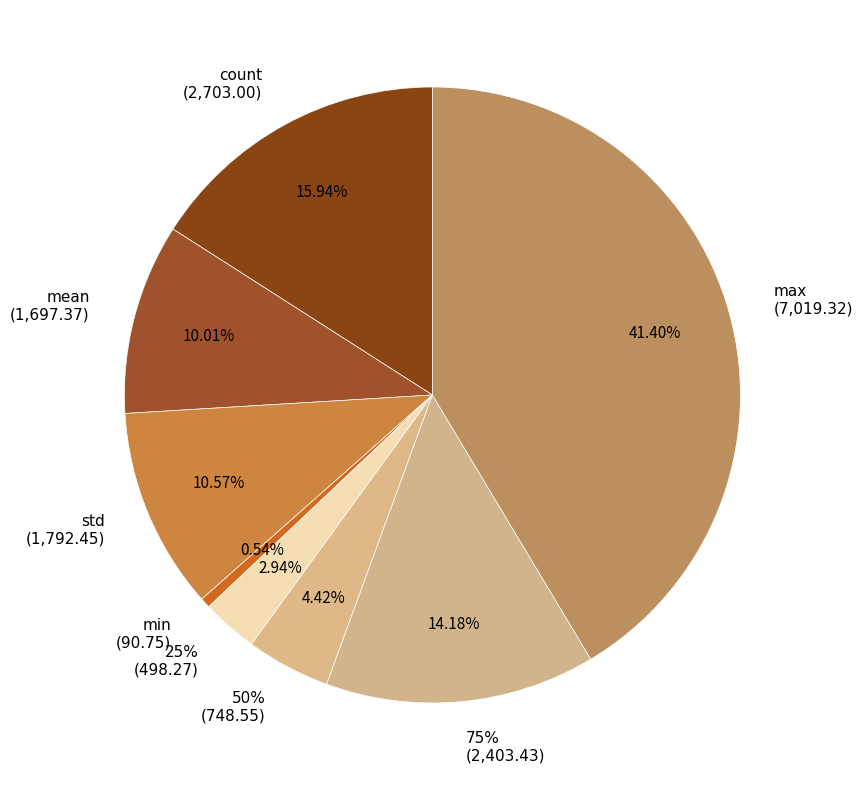

To the nearest percent, what percentage of the pie is std?

11%